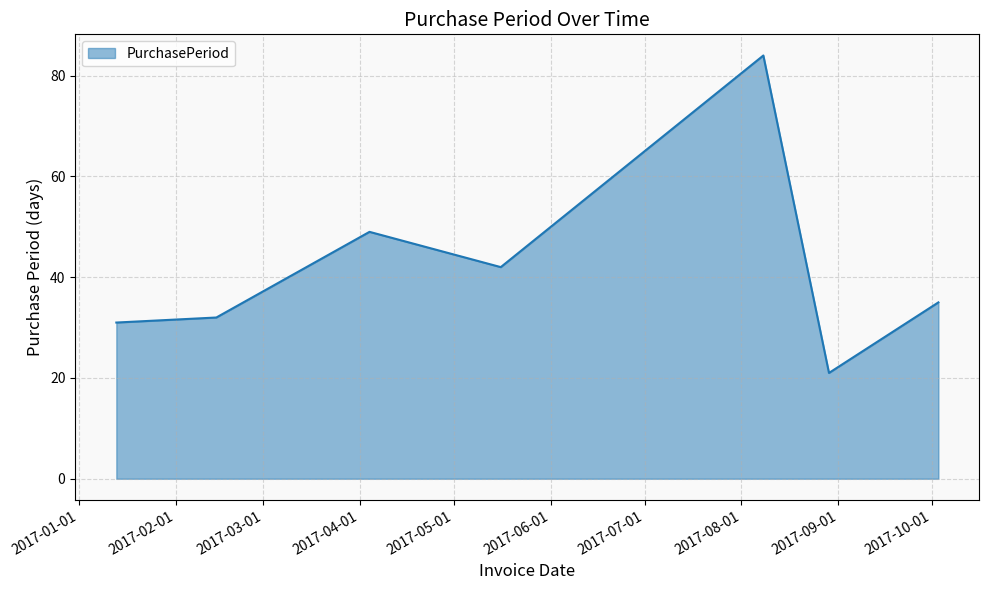

What is the difference between the maximum and minimum values?

63